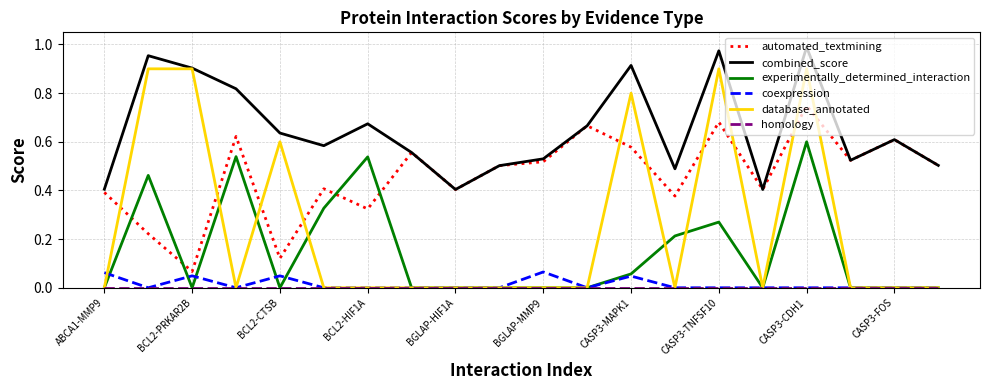

Which series has the widest spread of values?

database_annotated